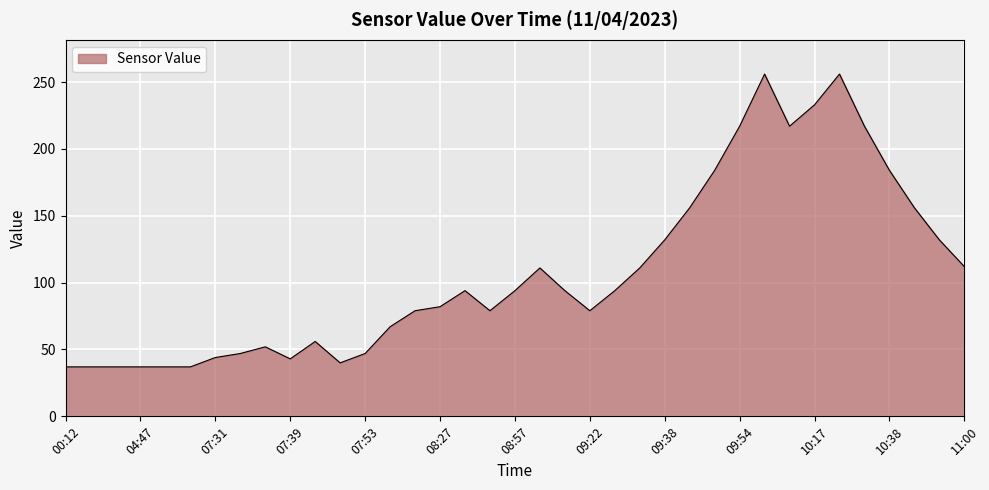

What is the sum of all values?

3987